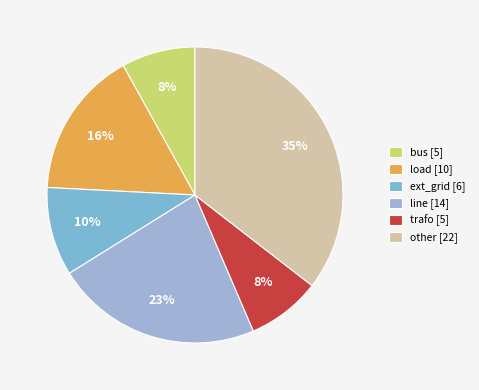

Rank the categories by value from highest to lowest.

other, line, load, ext_grid, bus, trafo